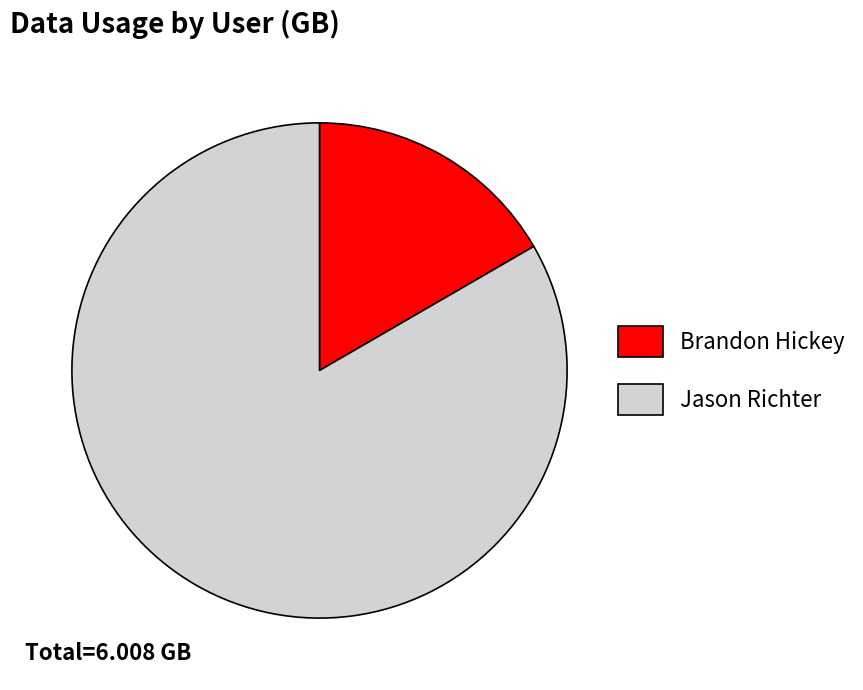

Combined, do Brandon Hickey and Jason Richter account for over 50%?

Yes